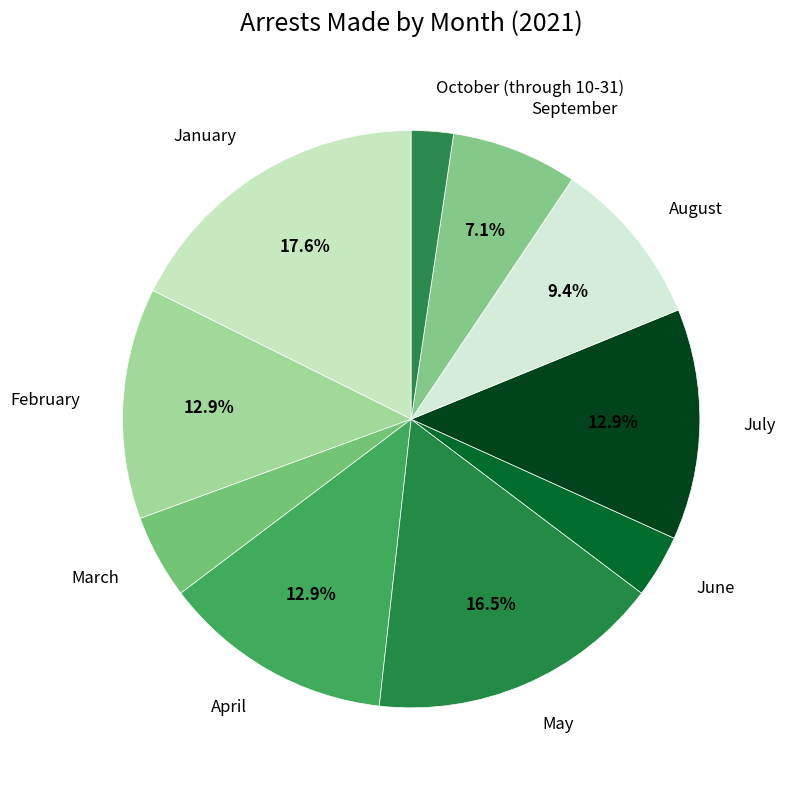

Between August and June, which is larger?

August